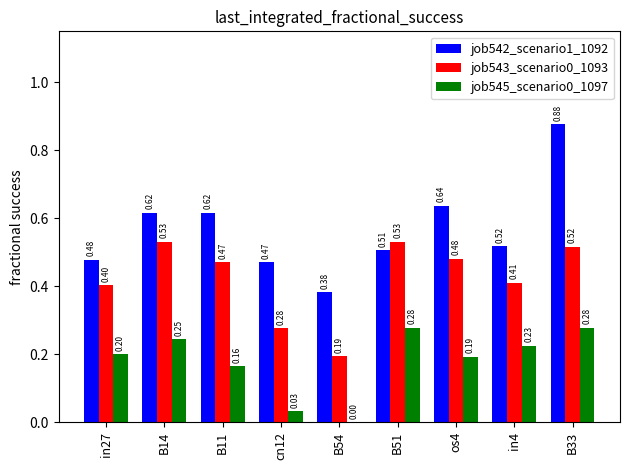

At which category is the sum across all series the highest?

B33